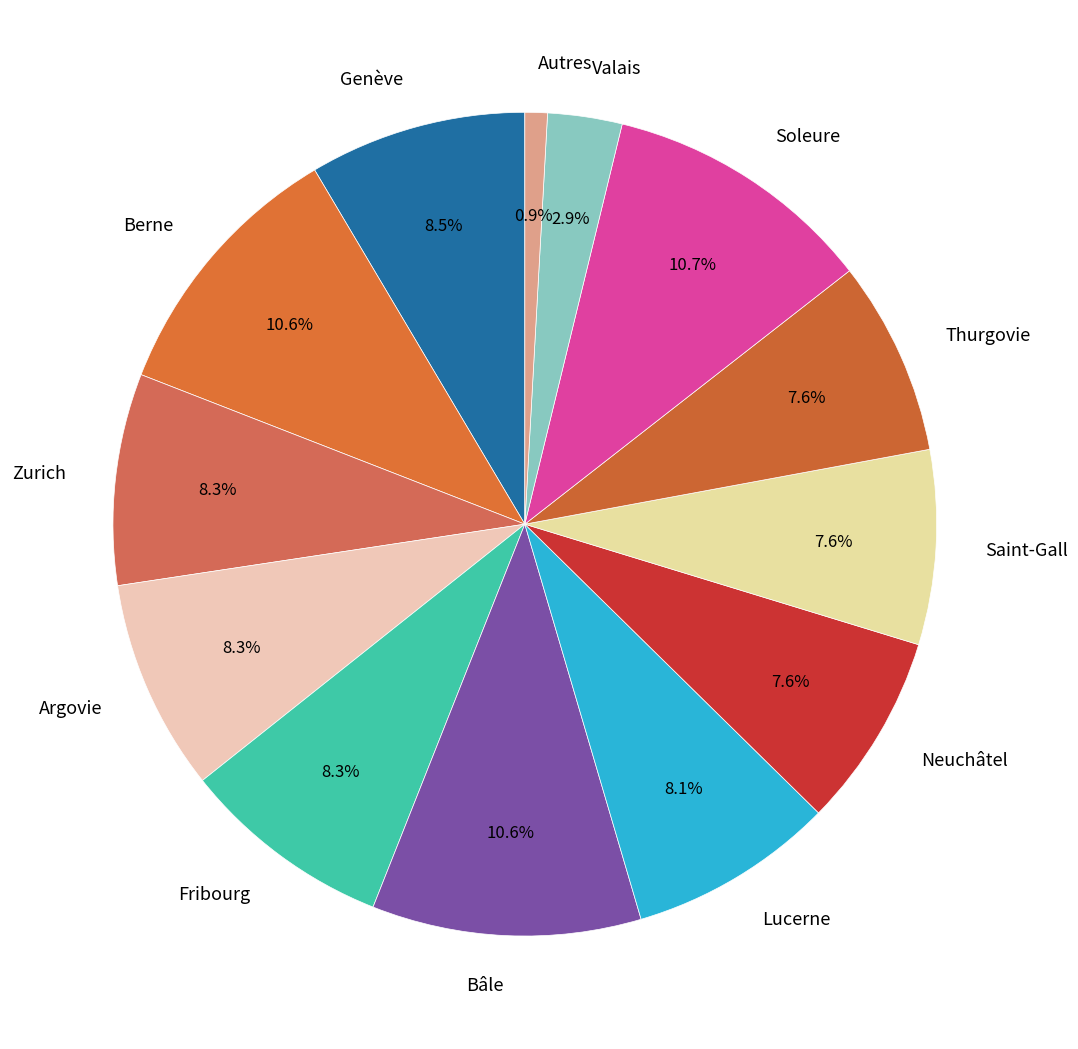

Is there a majority slice in this chart?

No